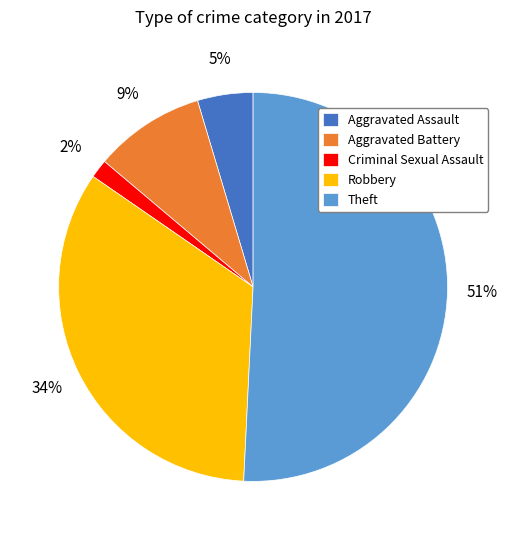

Which has a higher value, Theft or Robbery?

Theft